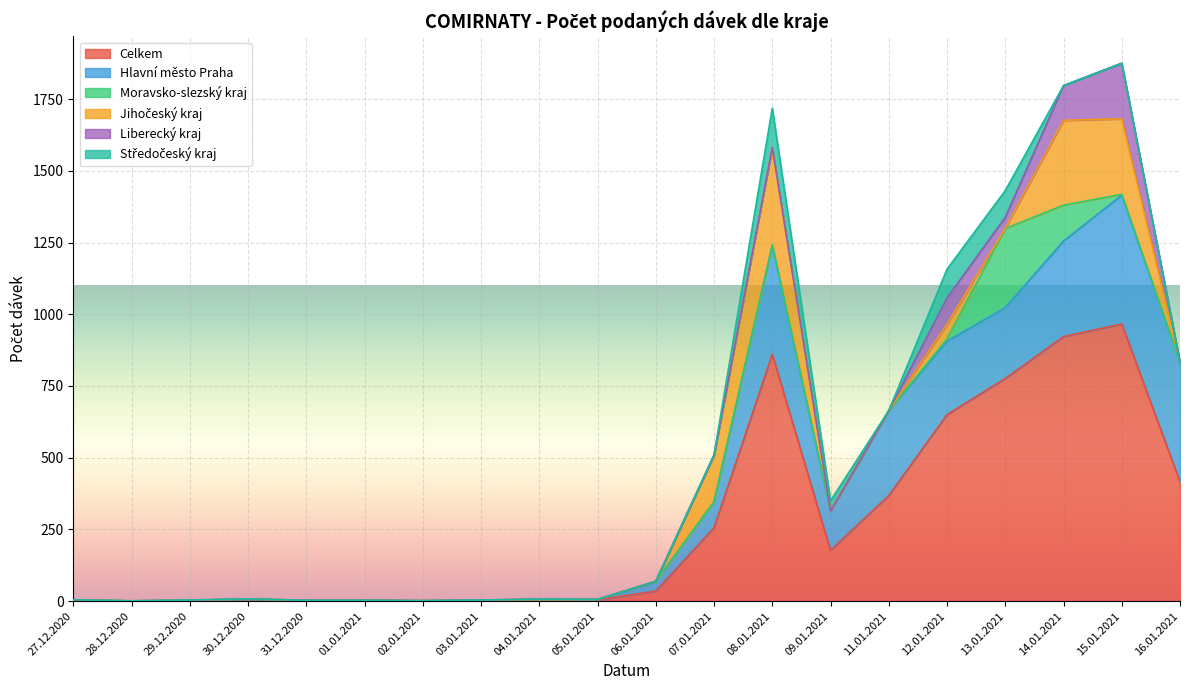

True or false: Jihočeský kraj and Moravsko-slezský kraj intersect in this chart.

True